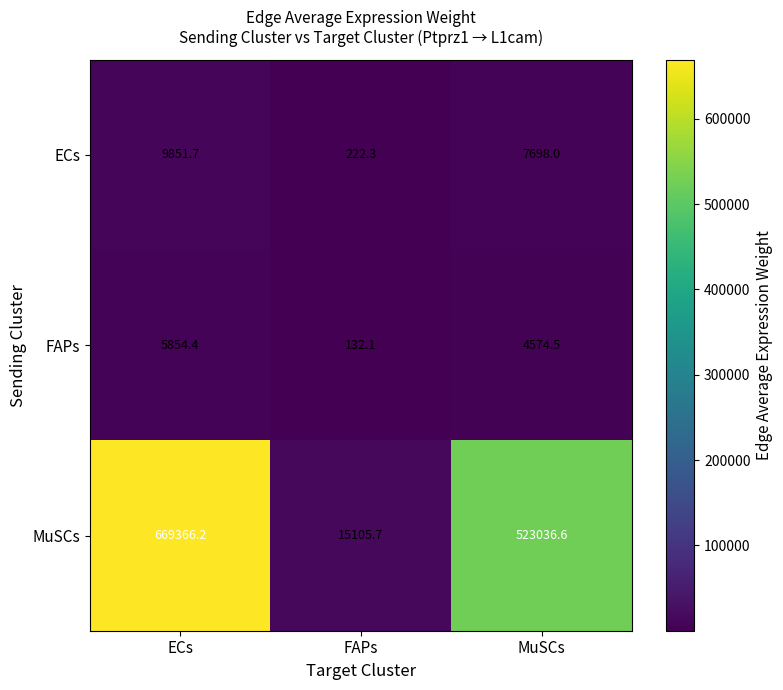

Is it true that MuSCs equals 783577.2 at MuSCs?

False